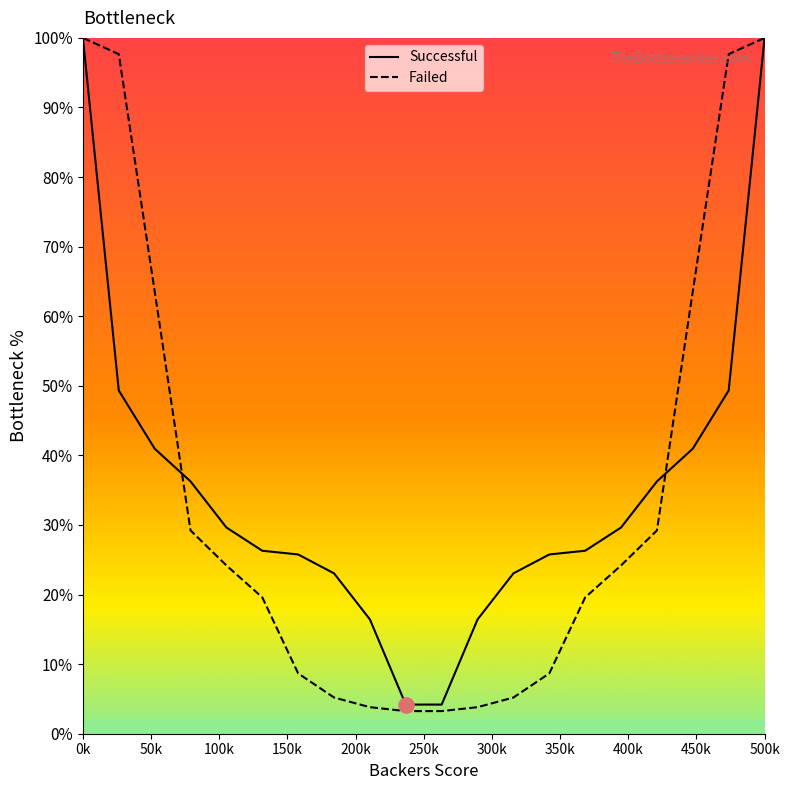

What is the maximum value for Successful?

100.0